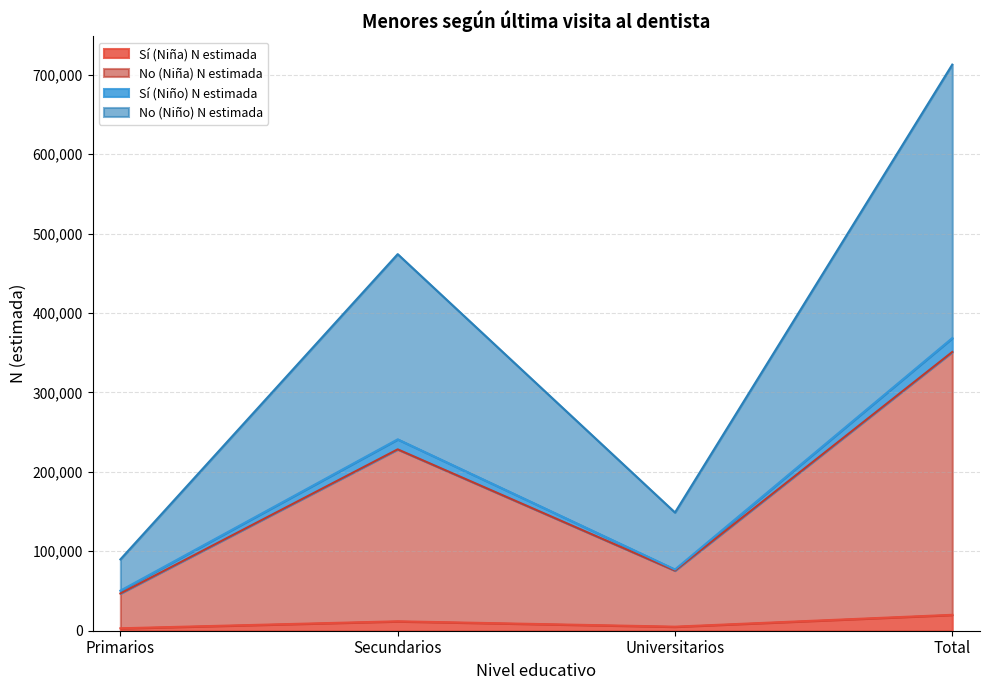

What is the maximum value for Sí (Niña) N estimada?

20035